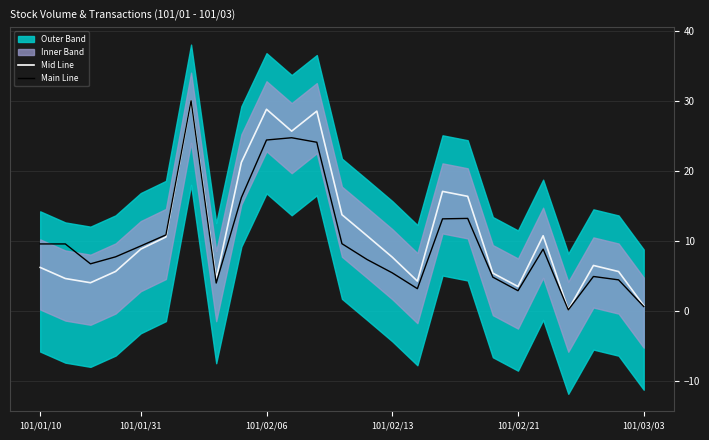

True or false: Mid Line has a value of 6.2 at 101/01/10.

True